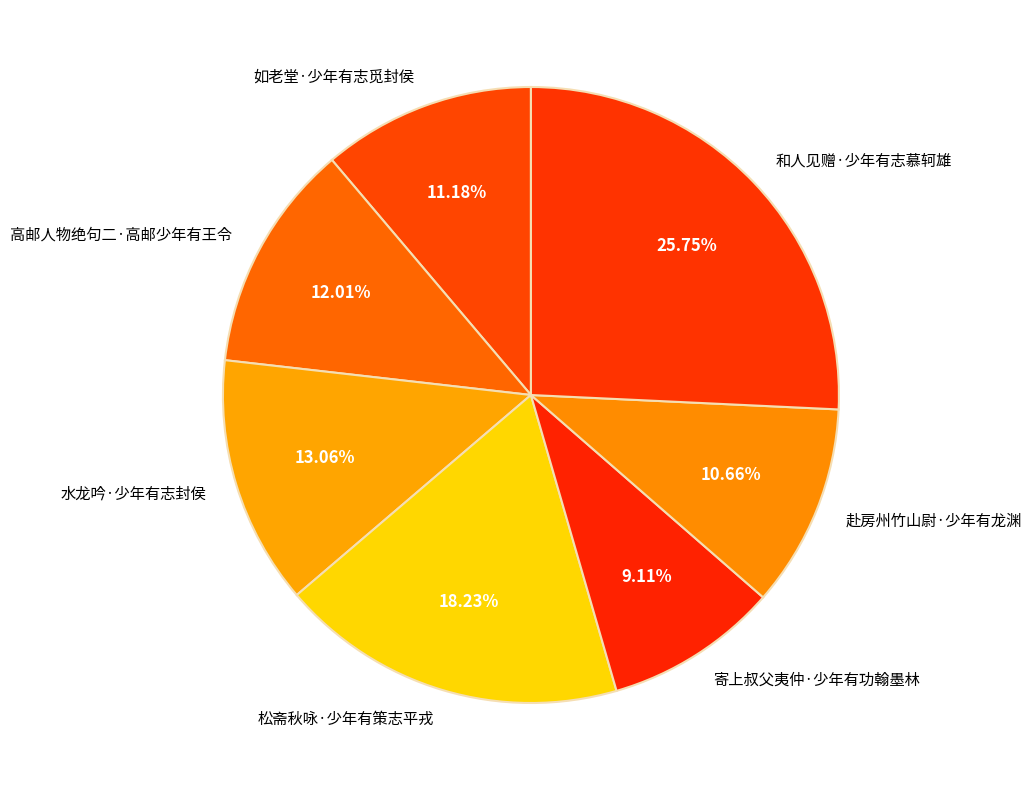

Combined, do 如老堂·少年有志觅封侯 and 高邮人物绝句二·高邮少年有王令 account for over 50%?

No